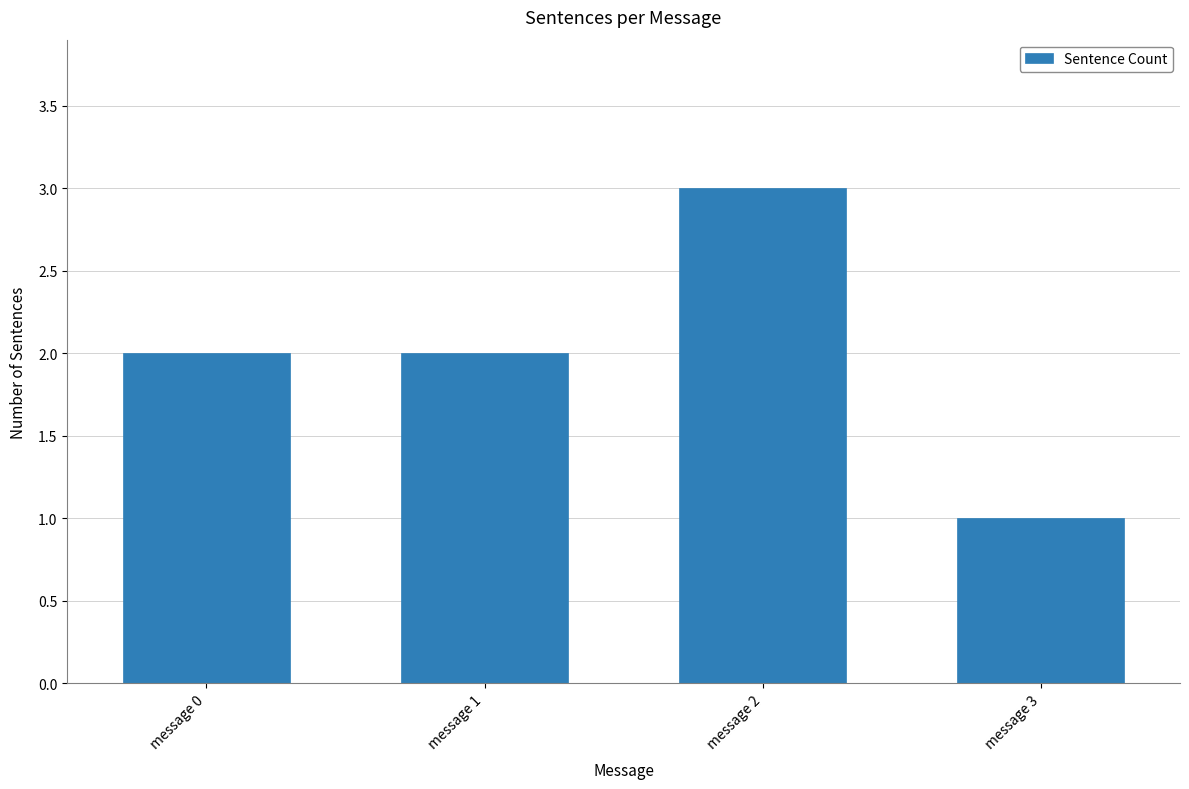

True or false: the data shows 3 at message 2.

True